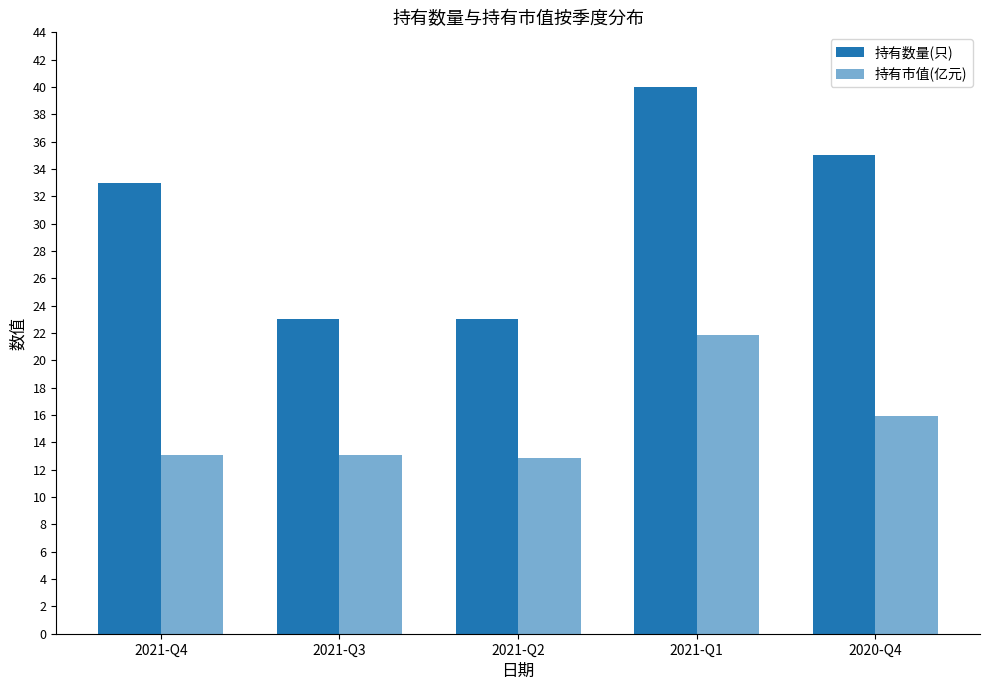

True or false: 持有数量(只) has a value of 33.0 at 2021-Q2.

False